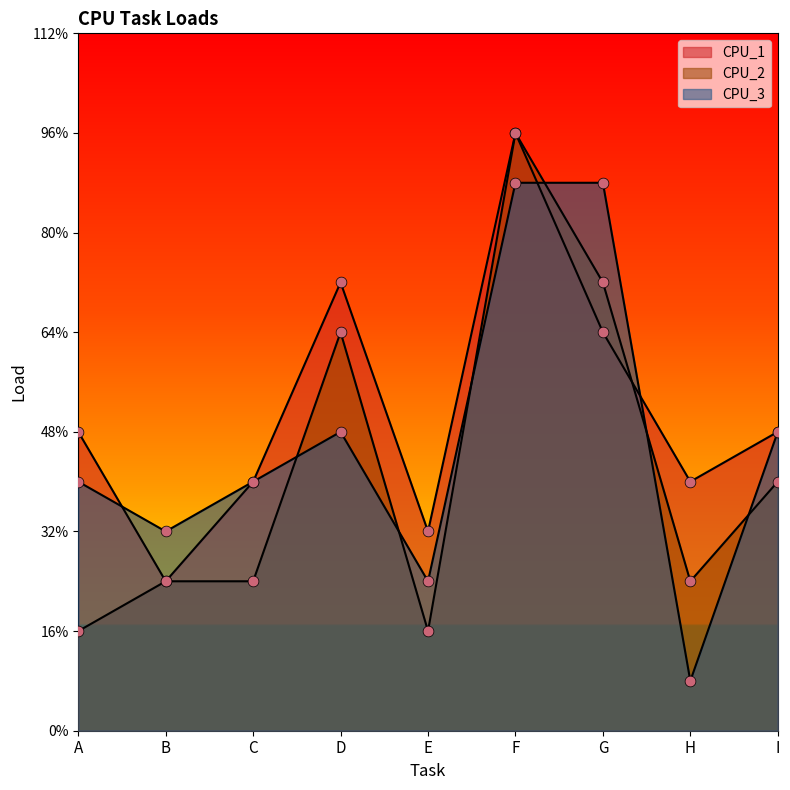

Which series reaches the minimum Y coordinate?

CPU_3